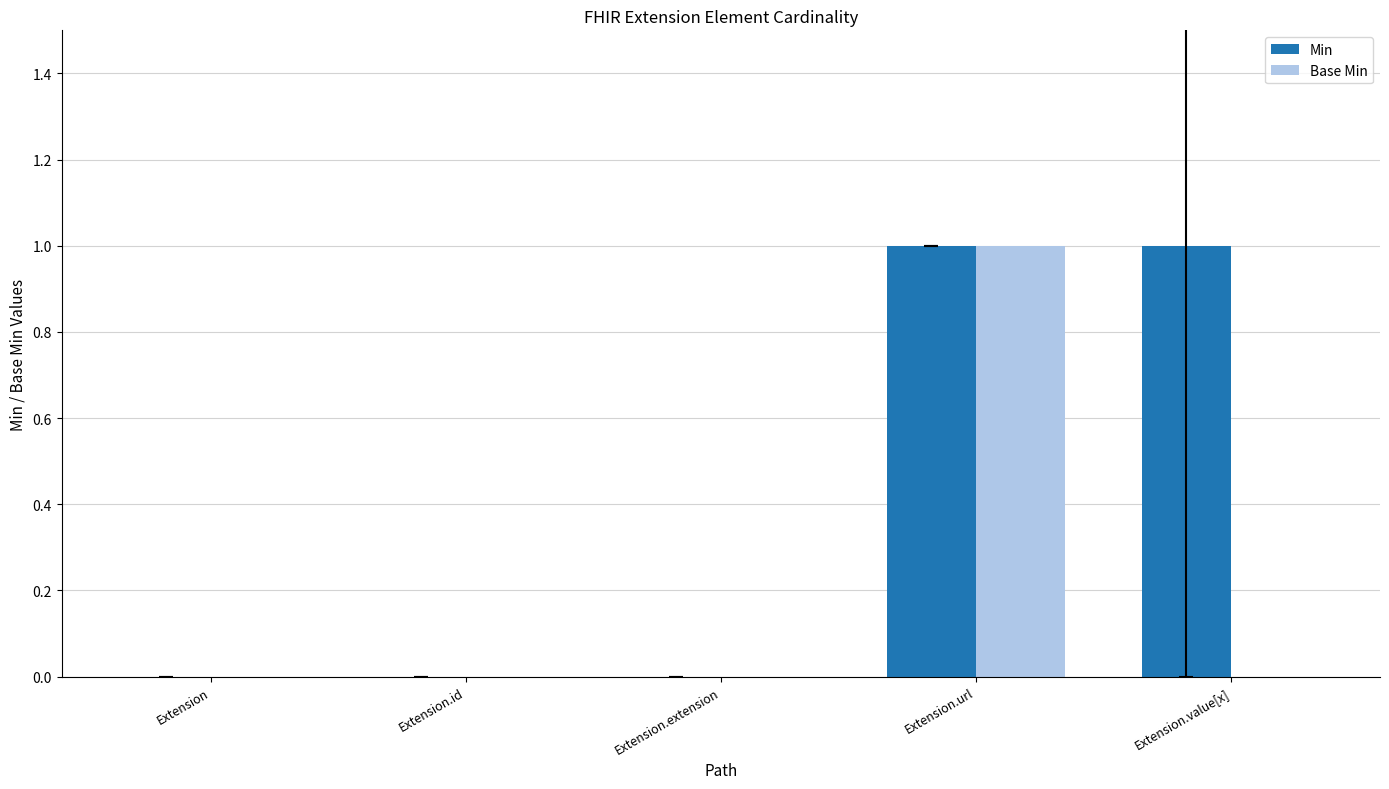

Which series has the largest total across all categories?

Min